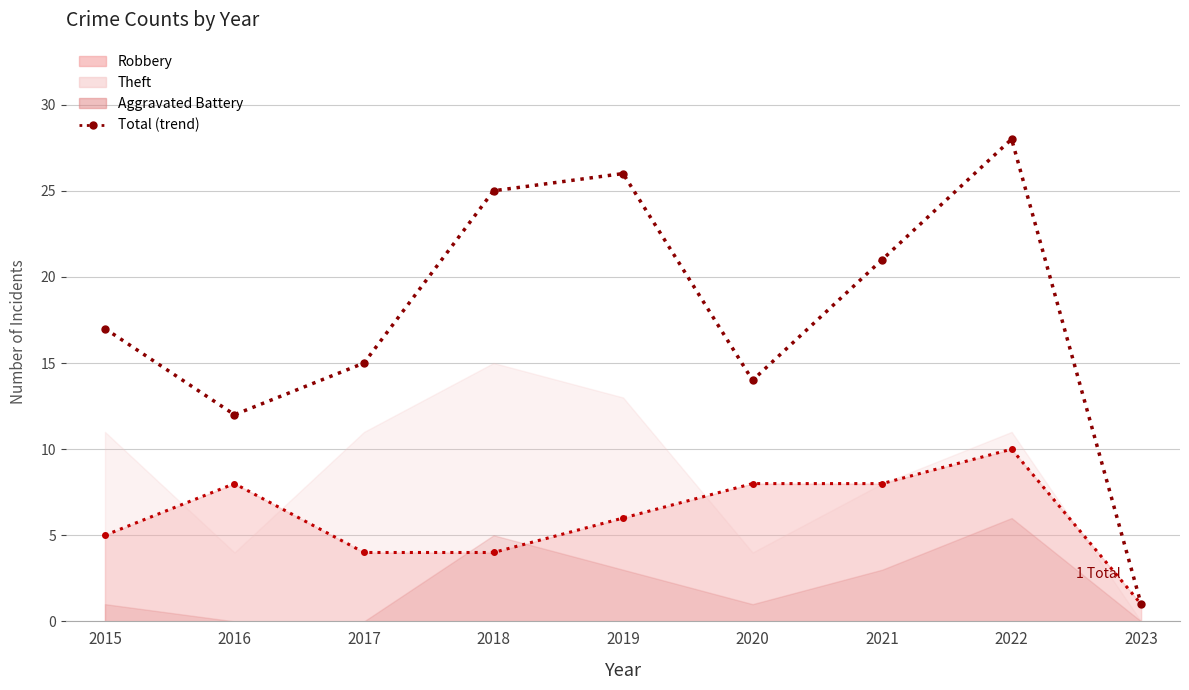

What is the minimum value shown in the chart?

1